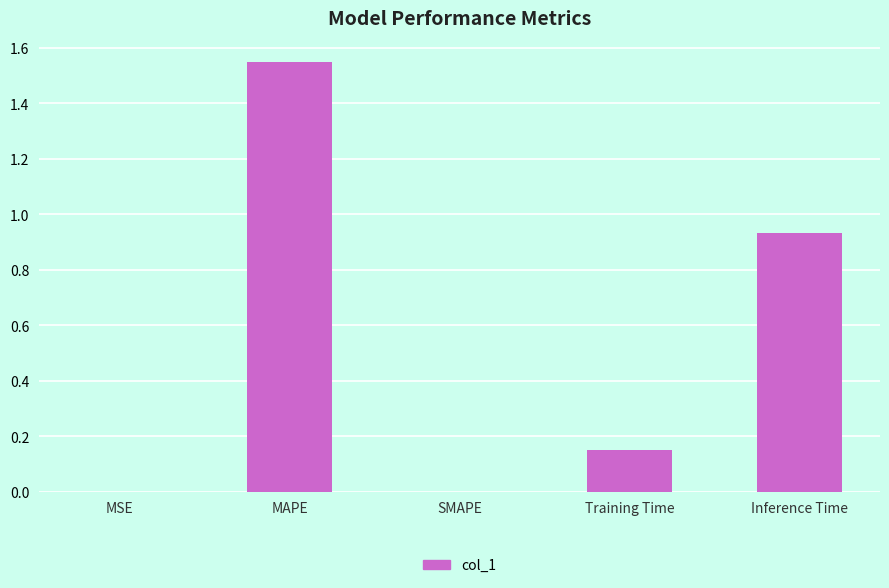

Is it true that the value at SMAPE is -0.5?

False